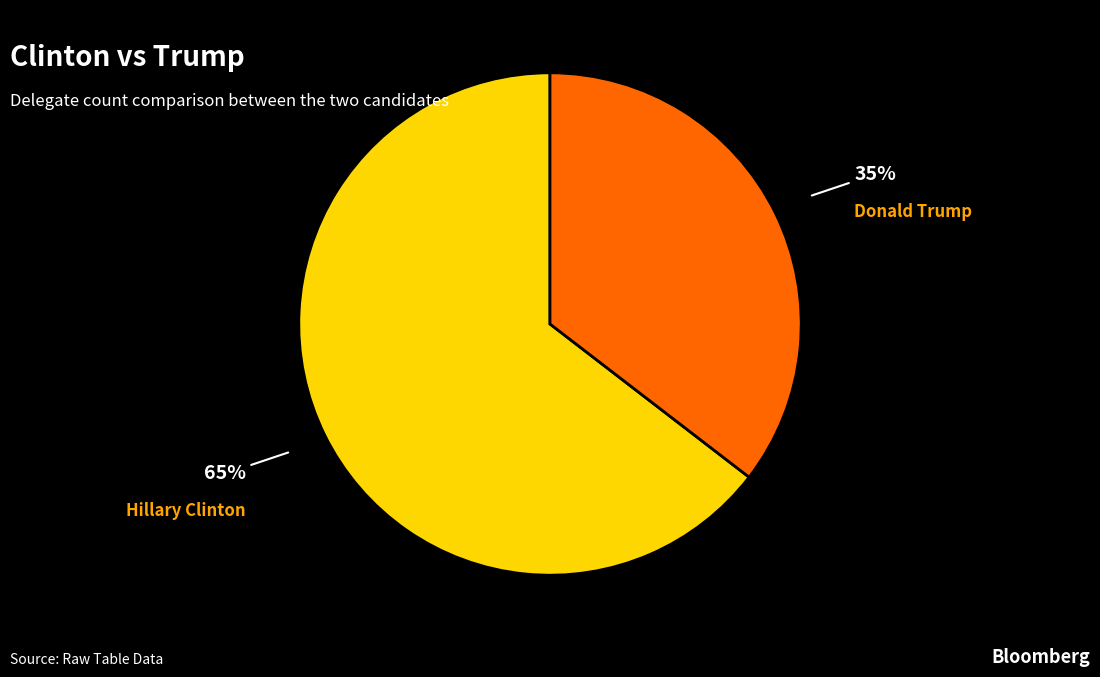

To the nearest percent, what is the average slice percentage?

50%